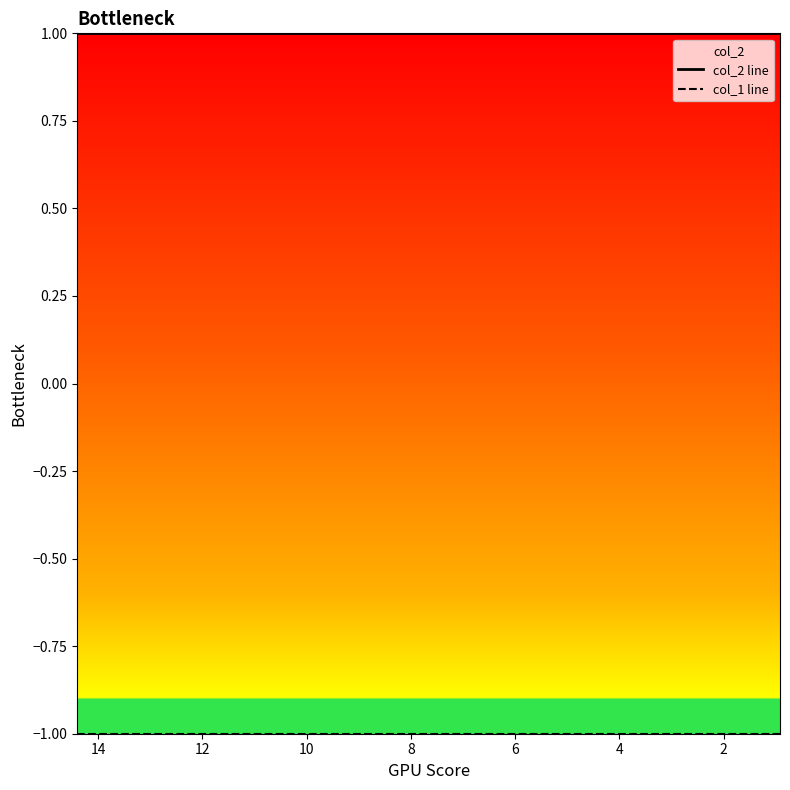

Rank the series by their maximum value, from highest to lowest.

col_2 line, col_1 line